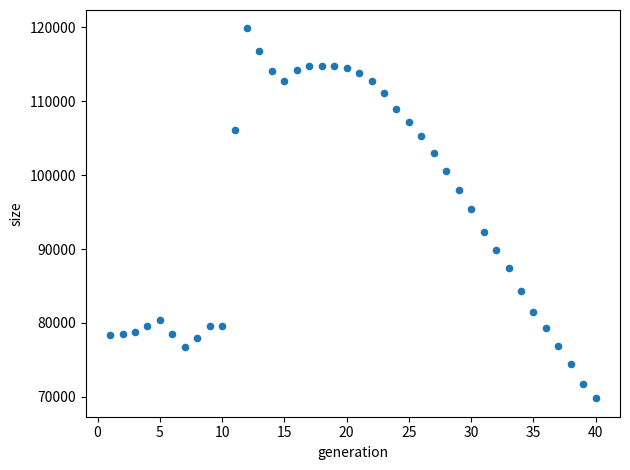

What is the range of X values (max minus min)?

39